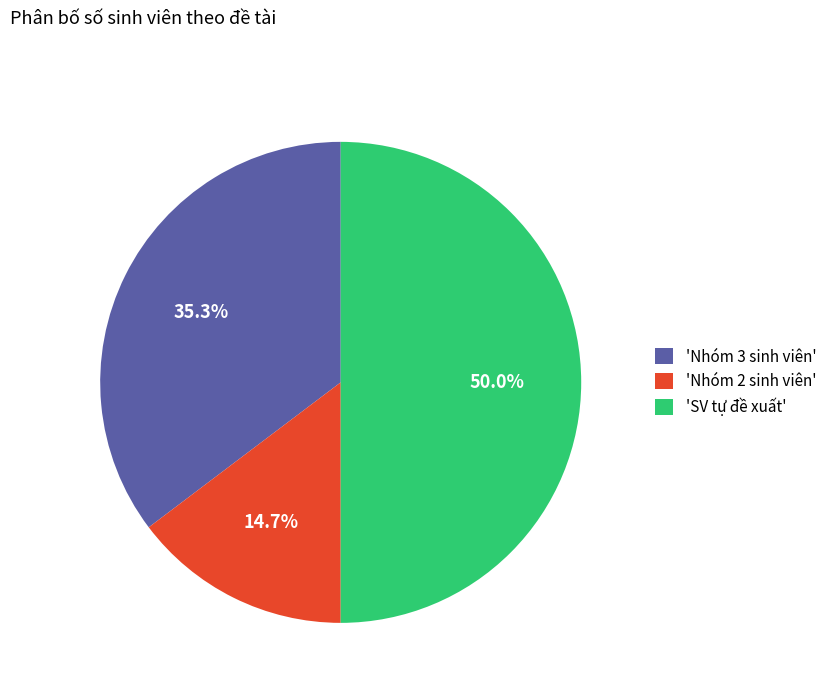

Does 'Nhóm 2 sinh viên' account for over 50% of the chart?

No